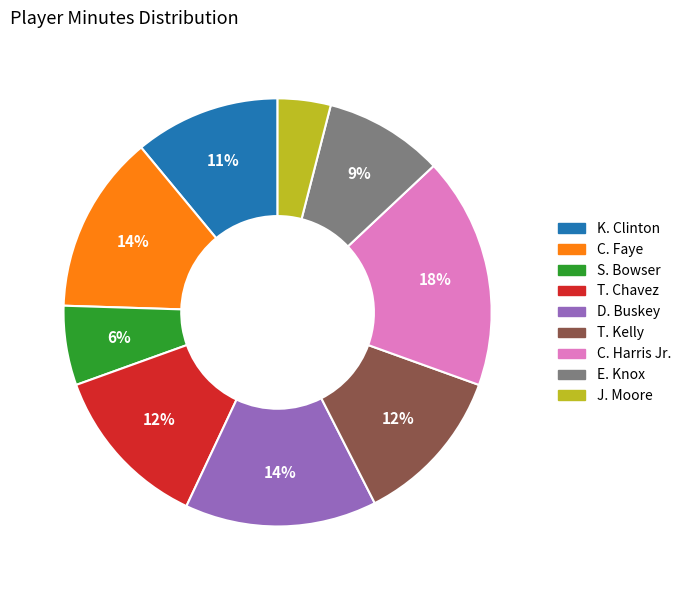

Combined, do C. Faye and J. Moore account for over 50%?

No